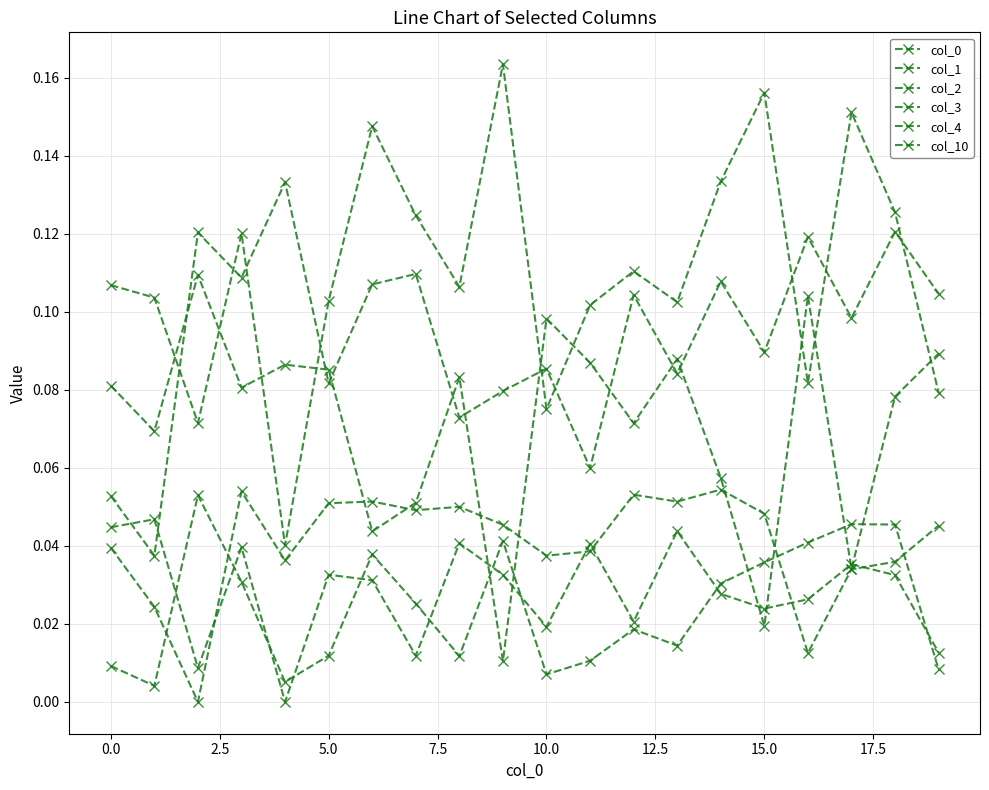

How many lines are shown in the chart?

6